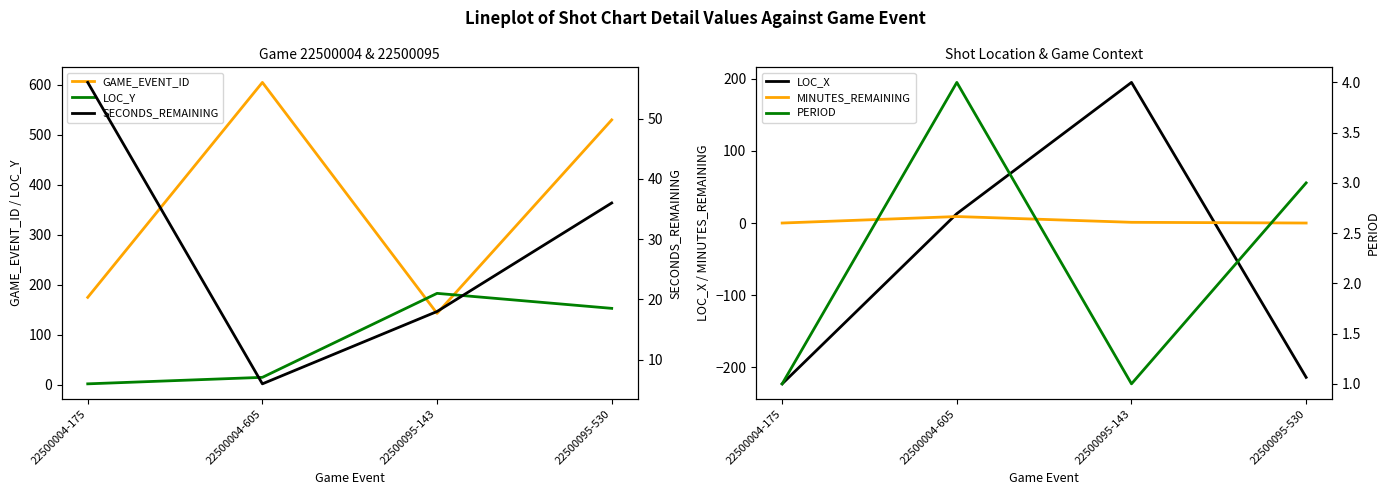

What is the difference between the maximum and minimum values in the MINUTES_REMAINING series?

9